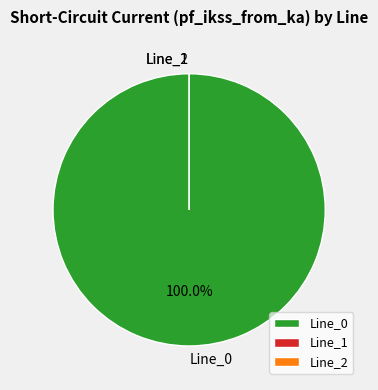

The Line_1 slice represents 1% of the pie. True or false?

False